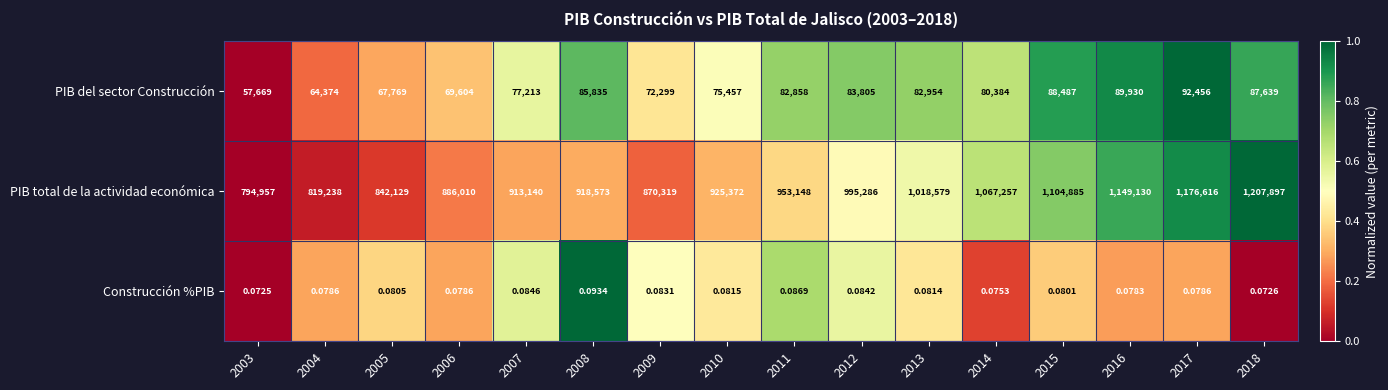

Which series has the largest total across all categories?

PIB total de la actividad económica